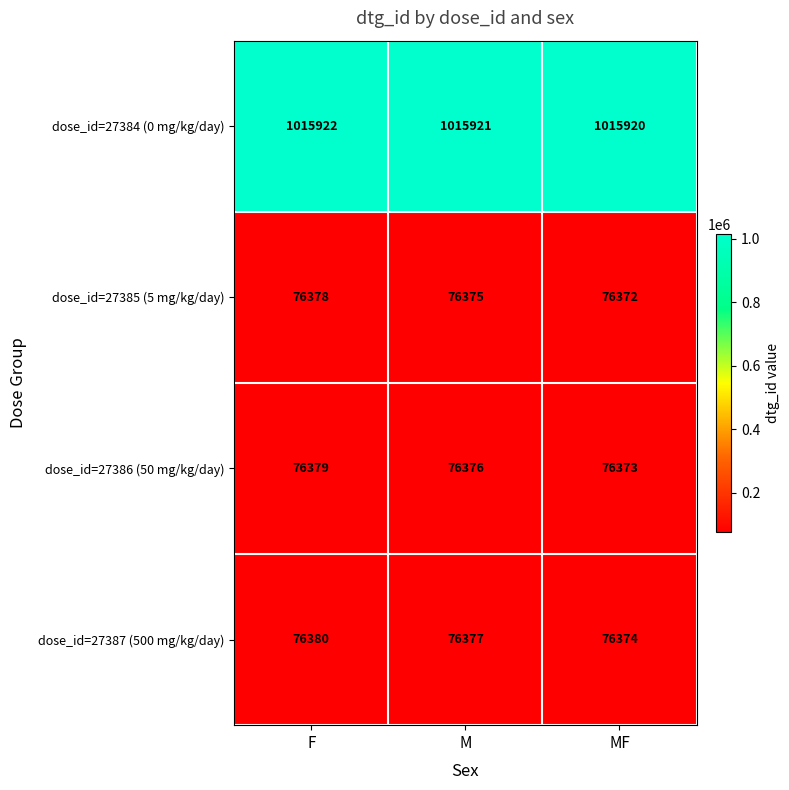

Reading left to right, list all the values displayed in this chart.

dose_id=27384 (0 mg/kg/day): F=1015922	M=1015921	MF=1015920
dose_id=27385 (5 mg/kg/day): F=76378	M=76375	MF=76372
dose_id=27386 (50 mg/kg/day): F=76379	M=76376	MF=76373
dose_id=27387 (500 mg/kg/day): F=76380	M=76377	MF=76374